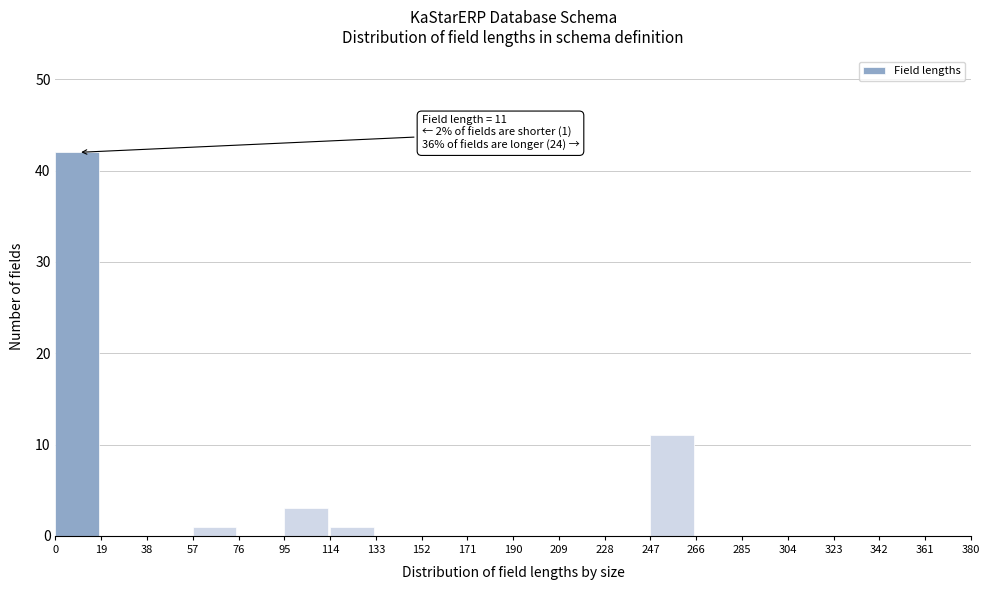

Which range on the x-axis has the tallest bar?

0 to 19